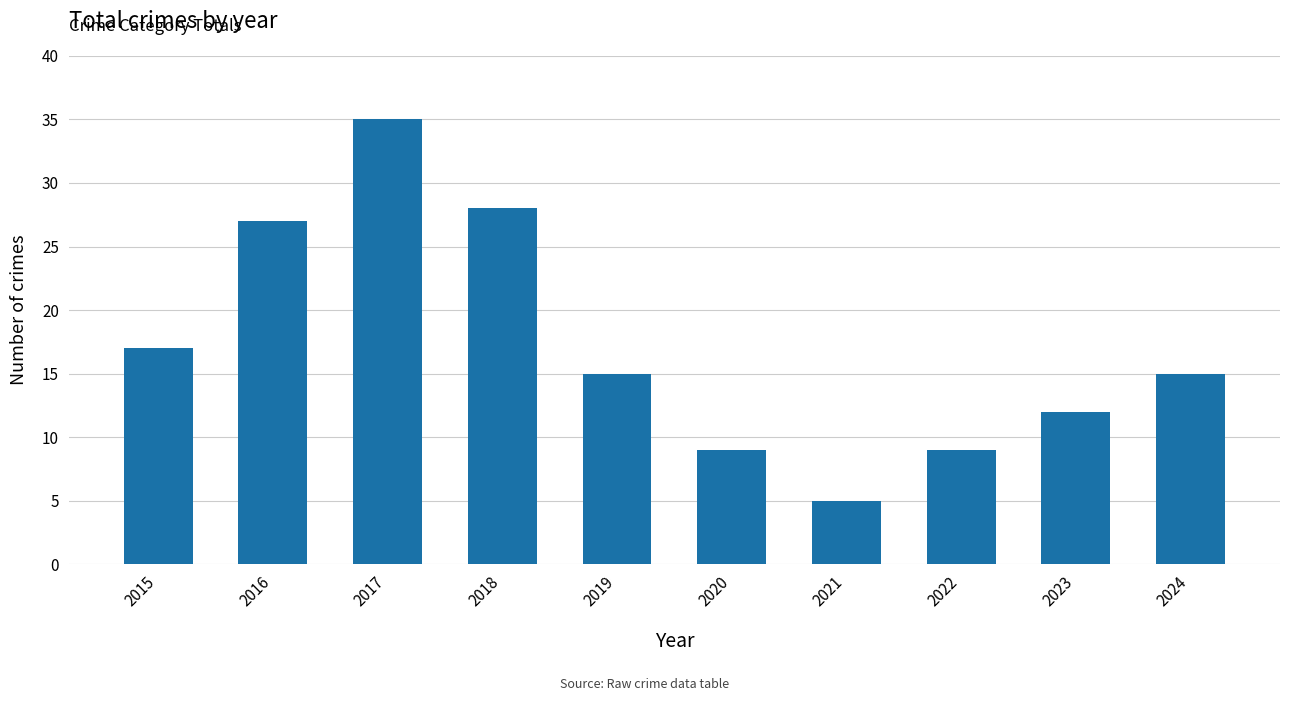

Where does the data first go above 15?

2015